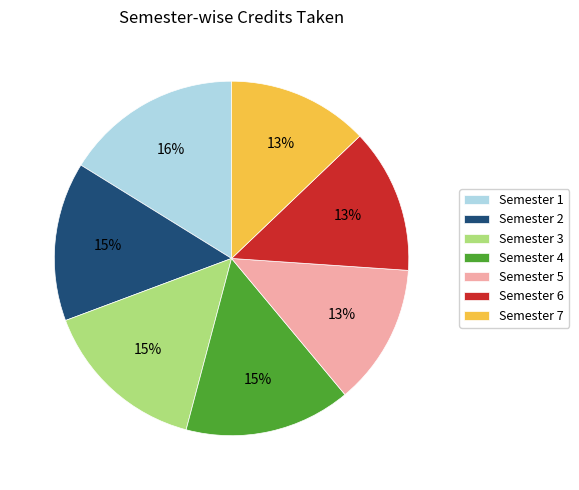

To the nearest percent, what percentage of the pie is Semester 3?

15%